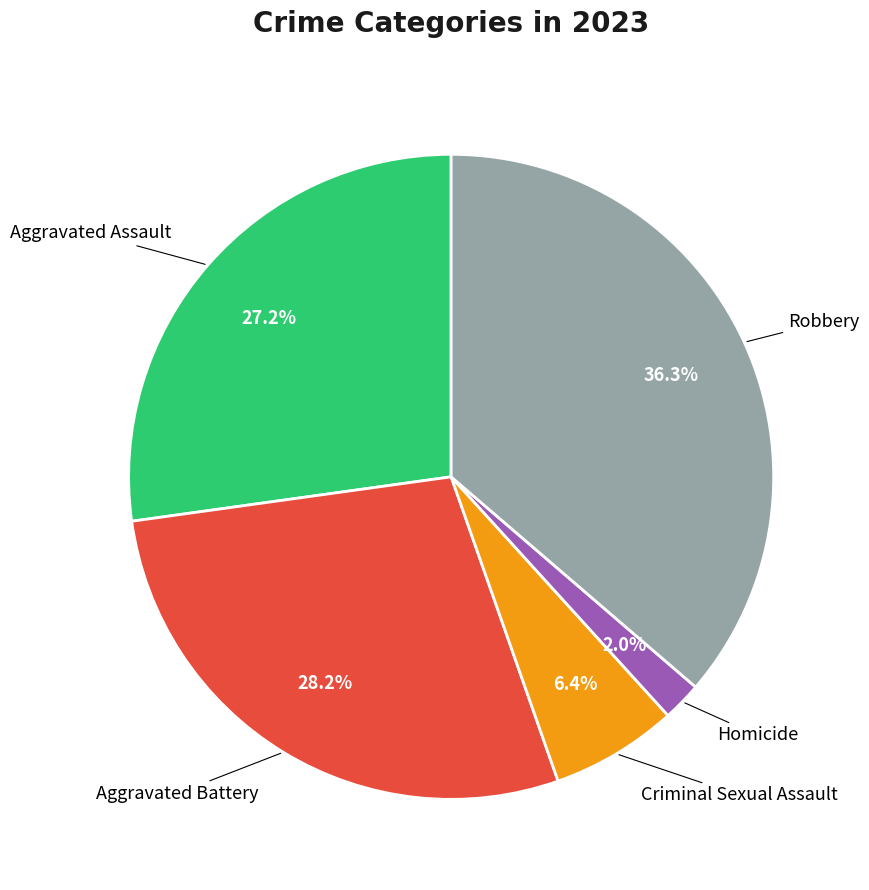

Is there any slice that represents more than half of the pie?

No